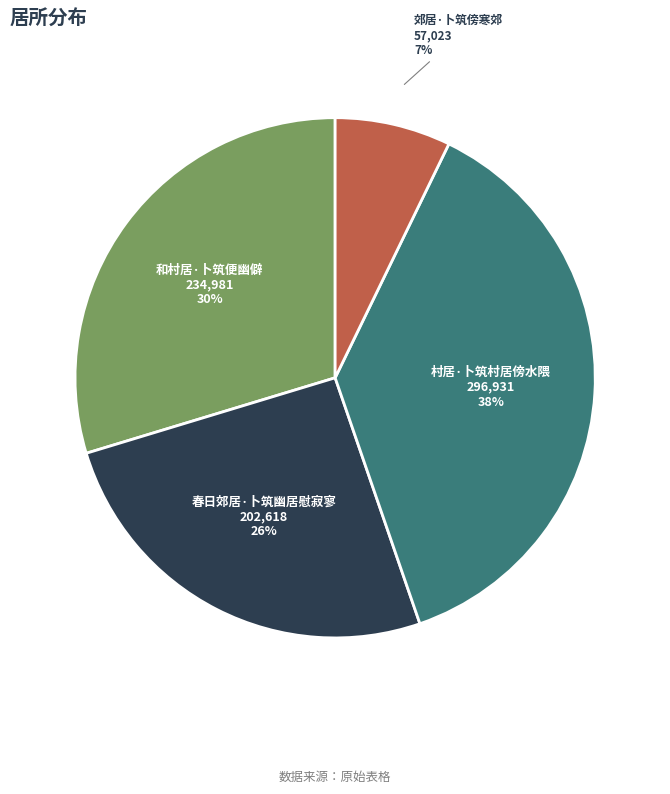

Is there any slice that represents more than half of the pie?

No